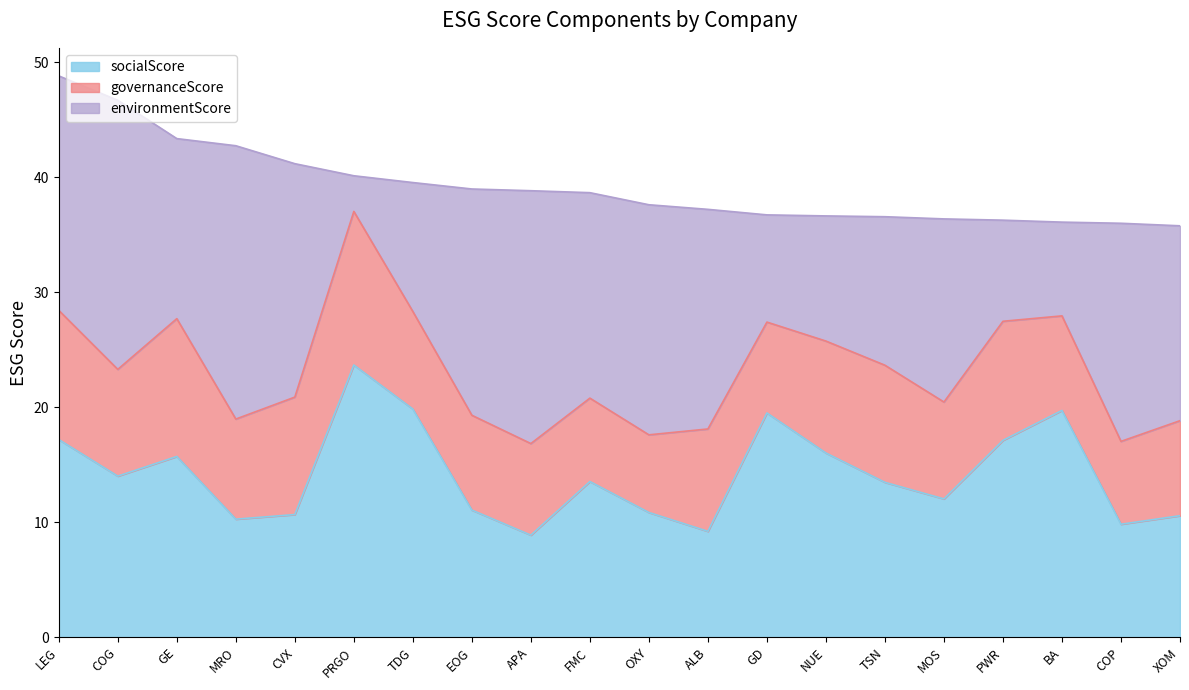

What is the label of the 14th point from the left?

NUE